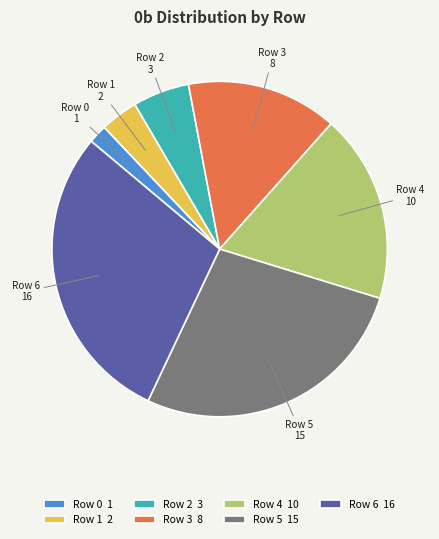

The Row 6 16 slice represents 20% of the pie. True or false?

False